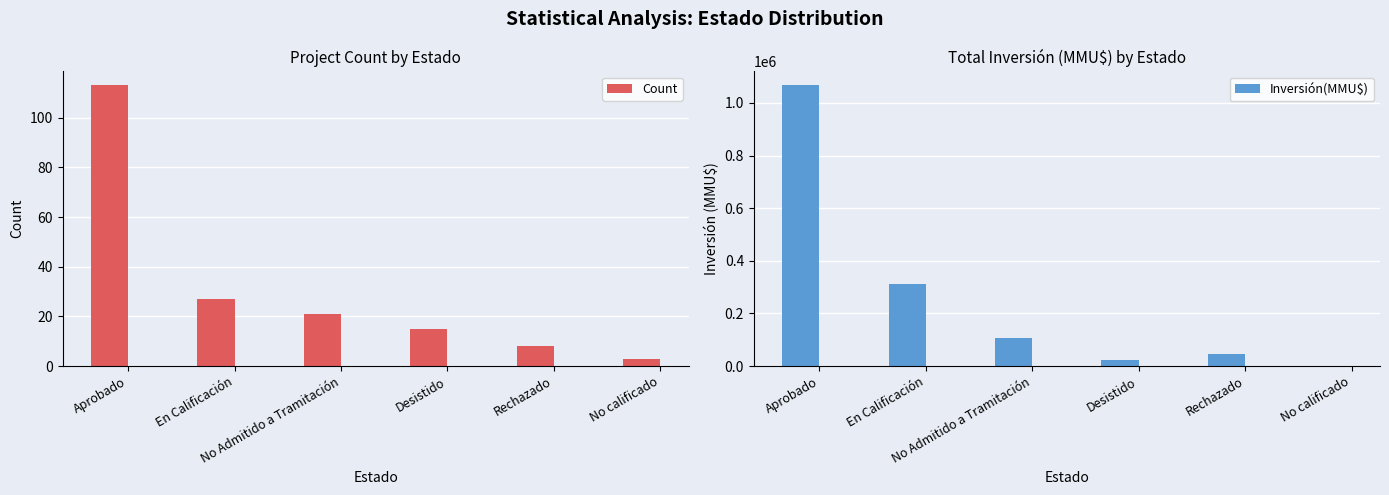

Reading left to right, extract all data points from this chart.

Count: Aprobado=113	En Calificación=27	No Admitido a Tramitación=21	Desistido=15	Rechazado=8	No calificado=3
Inversión(MMU$): Aprobado=1066422	En Calificación=312000	No Admitido a Tramitación=107000	Desistido=24500	Rechazado=45189	No calificado=7